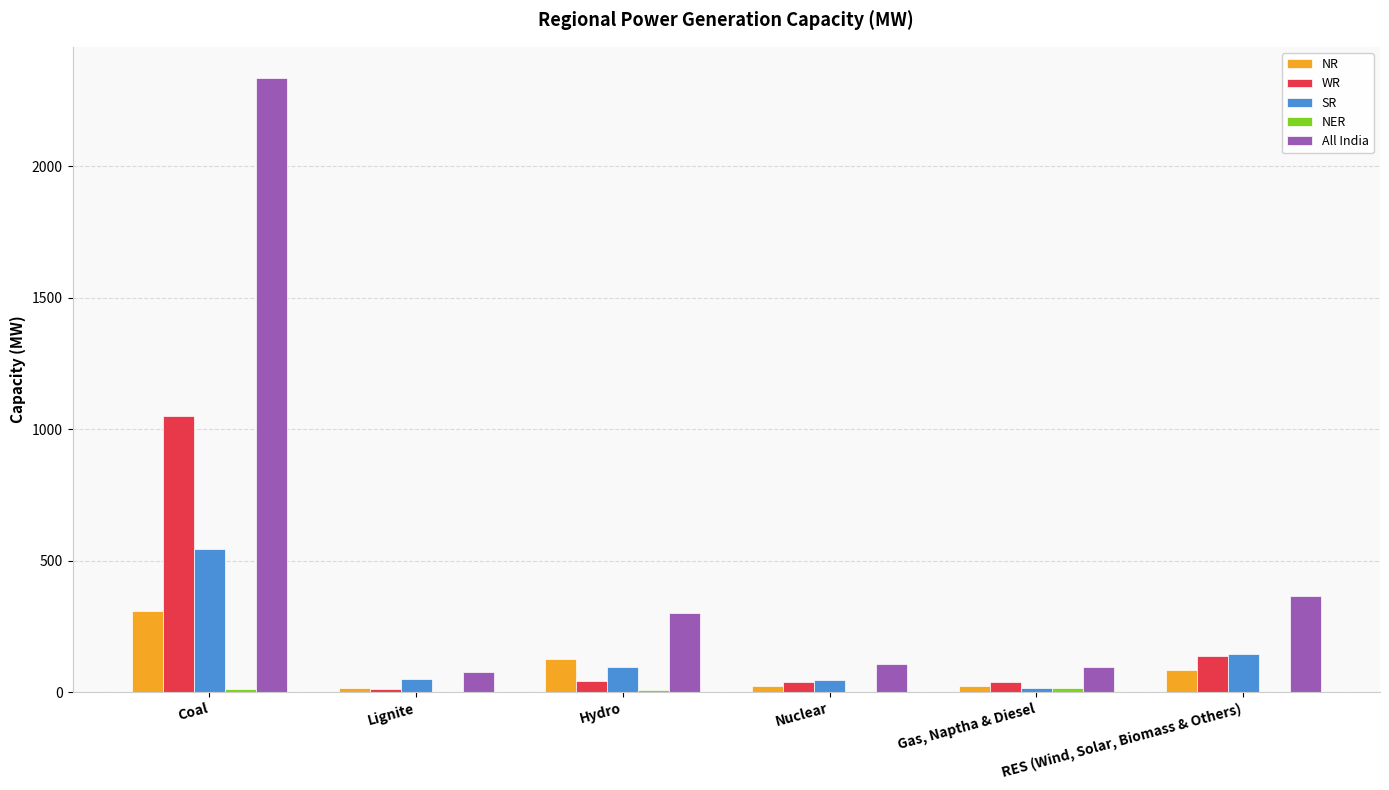

Which category has the highest value in the SR series?

Coal